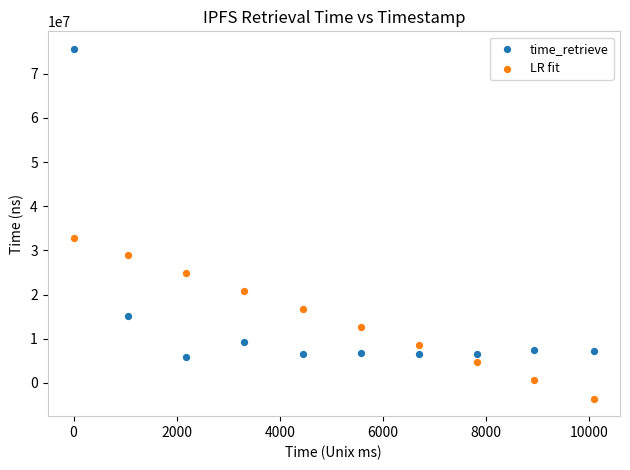

Across all data points, what is the range of X values (max minus min)?

10097.0